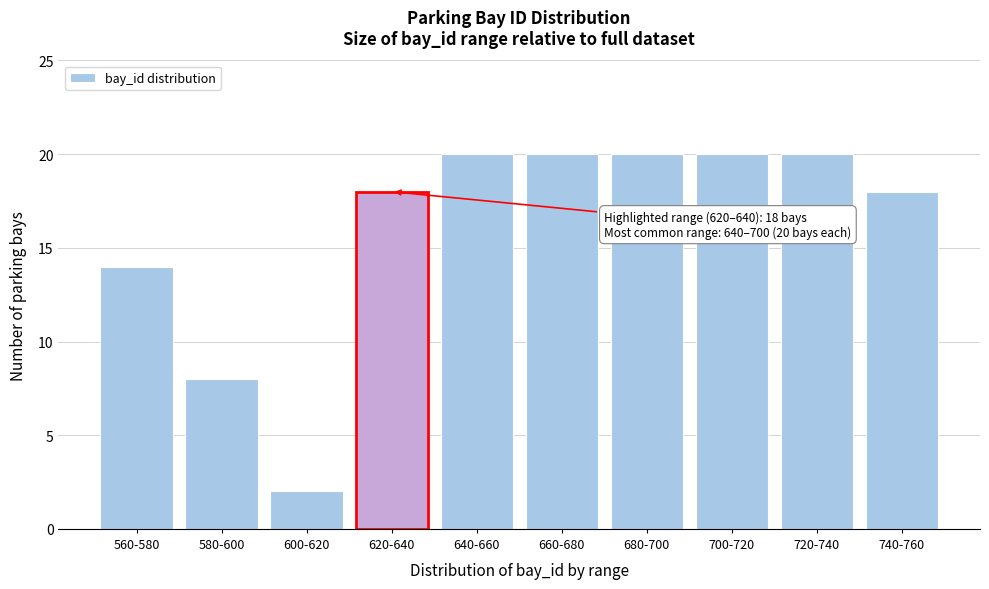

Reading right to left, what are all the values shown in this chart?

18	20	20	20	20	20	18	2	8	14